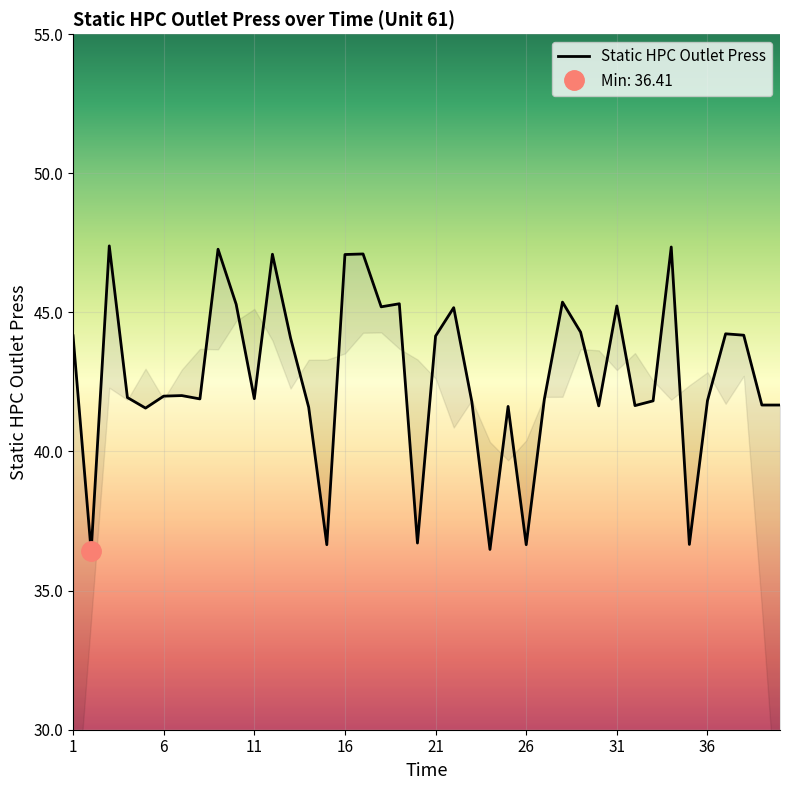

What is the smallest value displayed?

36.4